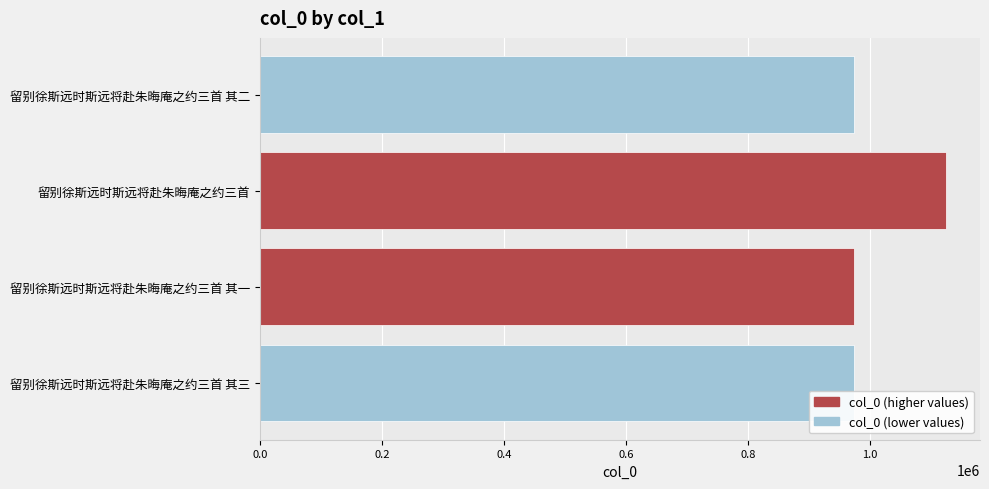

Which series has the widest spread of values?

col_0 (higher values)